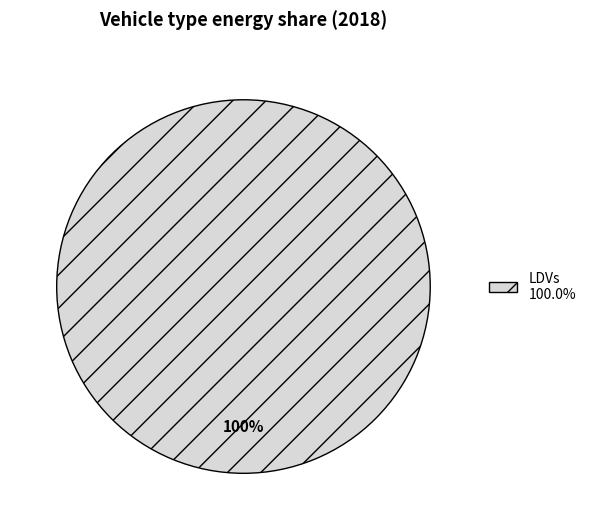

To the nearest percent, what percentage of the pie is LDVs 100.0%?

100%